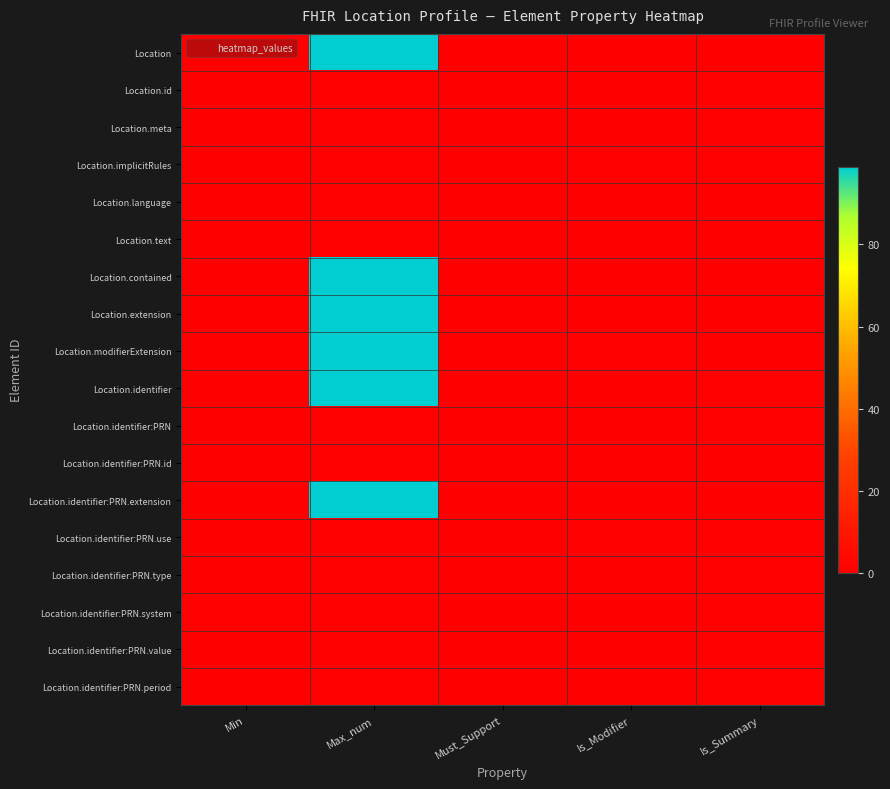

Reading left to right, transcribe all the data shown in this chart.

Location: Min=0	Max_num=99	Must_Support=0	Is_Modifier=0	Is_Summary=0
Location.id: Min=0	Max_num=1	Must_Support=0	Is_Modifier=0	Is_Summary=1
Location.meta: Min=0	Max_num=1	Must_Support=0	Is_Modifier=0	Is_Summary=1
Location.implicitRules: Min=0	Max_num=1	Must_Support=0	Is_Modifier=1	Is_Summary=1
Location.language: Min=0	Max_num=1	Must_Support=0	Is_Modifier=0	Is_Summary=0
Location.text: Min=0	Max_num=1	Must_Support=0	Is_Modifier=0	Is_Summary=0
Location.contained: Min=0	Max_num=99	Must_Support=0	Is_Modifier=0	Is_Summary=0
Location.extension: Min=0	Max_num=99	Must_Support=0	Is_Modifier=0	Is_Summary=0
Location.modifierExtension: Min=0	Max_num=99	Must_Support=0	Is_Modifier=1	Is_Summary=0
Location.identifier: Min=0	Max_num=99	Must_Support=0	Is_Modifier=0	Is_Summary=1
Location.identifier:PRN: Min=0	Max_num=1	Must_Support=0	Is_Modifier=0	Is_Summary=1
Location.identifier:PRN.id: Min=0	Max_num=1	Must_Support=0	Is_Modifier=0	Is_Summary=0
Location.identifier:PRN.extension: Min=0	Max_num=99	Must_Support=0	Is_Modifier=0	Is_Summary=0
Location.identifier:PRN.use: Min=0	Max_num=1	Must_Support=0	Is_Modifier=1	Is_Summary=1
Location.identifier:PRN.type: Min=0	Max_num=1	Must_Support=0	Is_Modifier=0	Is_Summary=1
Location.identifier:PRN.system: Min=1	Max_num=1	Must_Support=0	Is_Modifier=0	Is_Summary=1
Location.identifier:PRN.value: Min=0	Max_num=1	Must_Support=0	Is_Modifier=0	Is_Summary=1
Location.identifier:PRN.period: Min=0	Max_num=1	Must_Support=0	Is_Modifier=0	Is_Summary=1